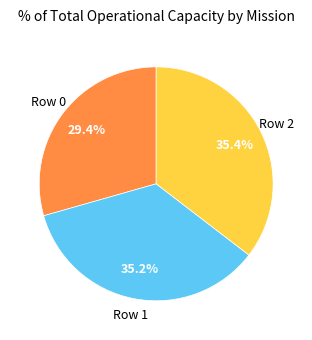

Does any single category account for the majority?

No